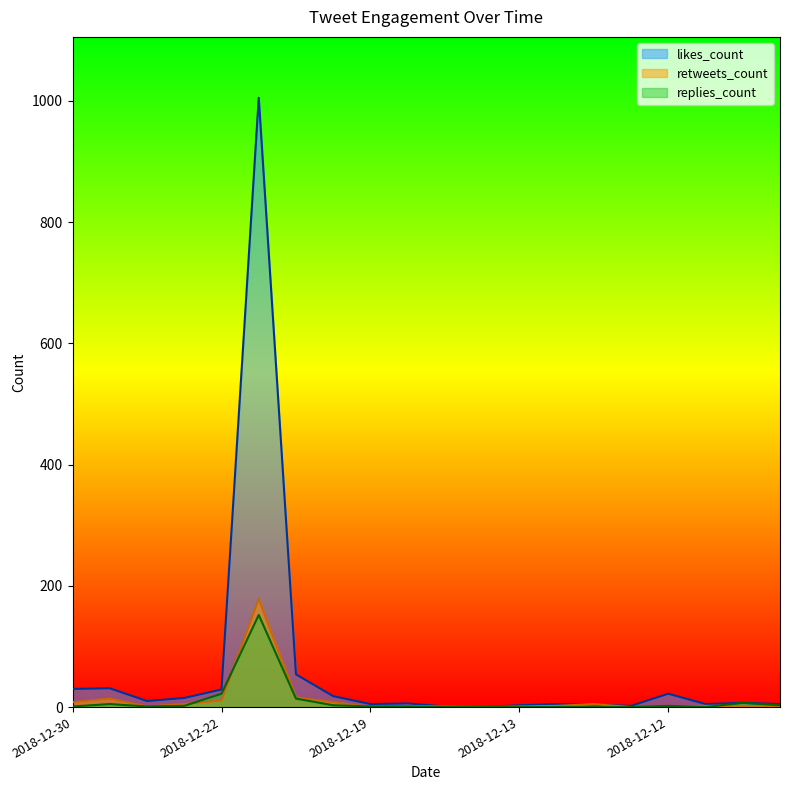

What is the sum of all replies_count values?

214